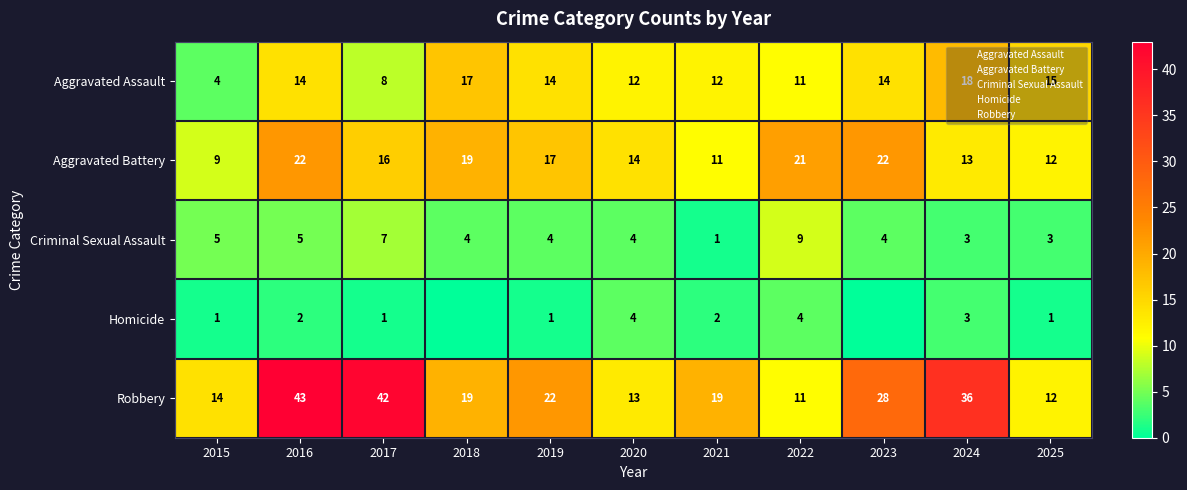

At which category is the sum across all series the highest?

2016